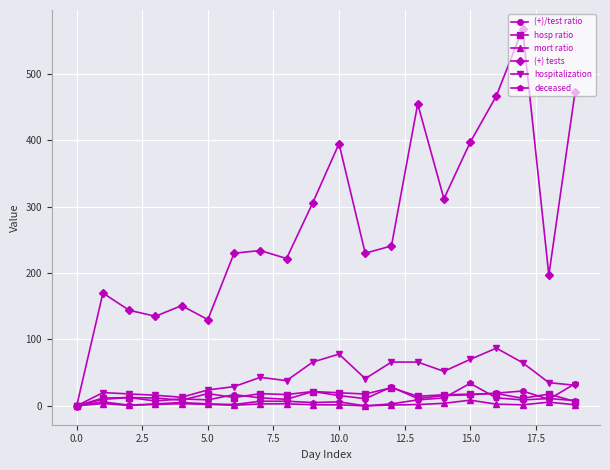

How many distinct data groups are displayed?

6